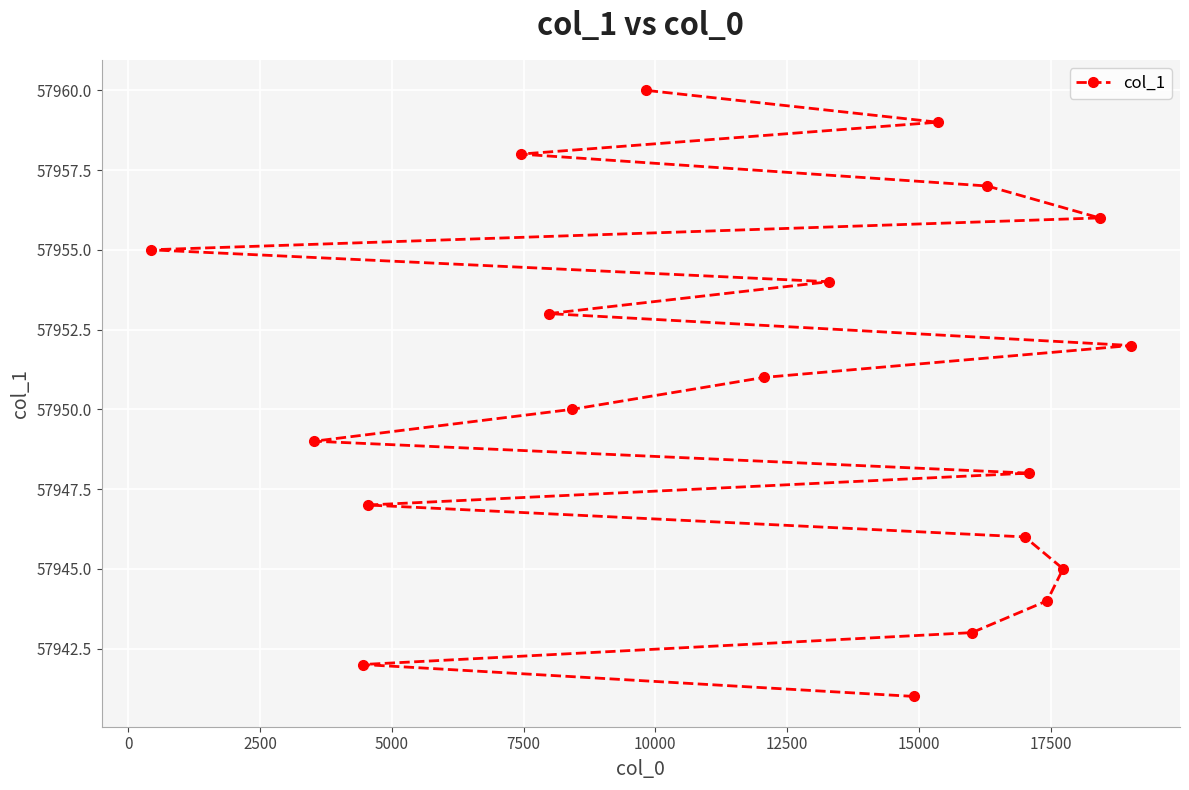

What is the maximum value shown in the chart?

57960